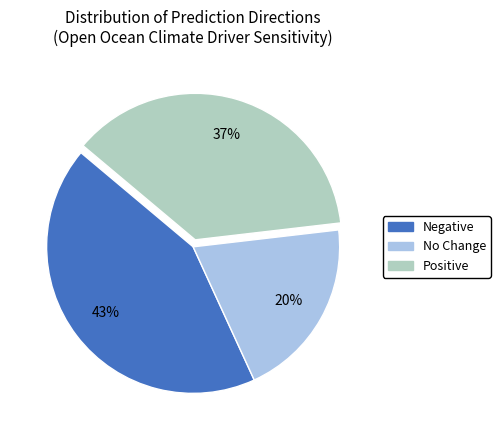

Is it true that Positive is 37% of the pie?

True